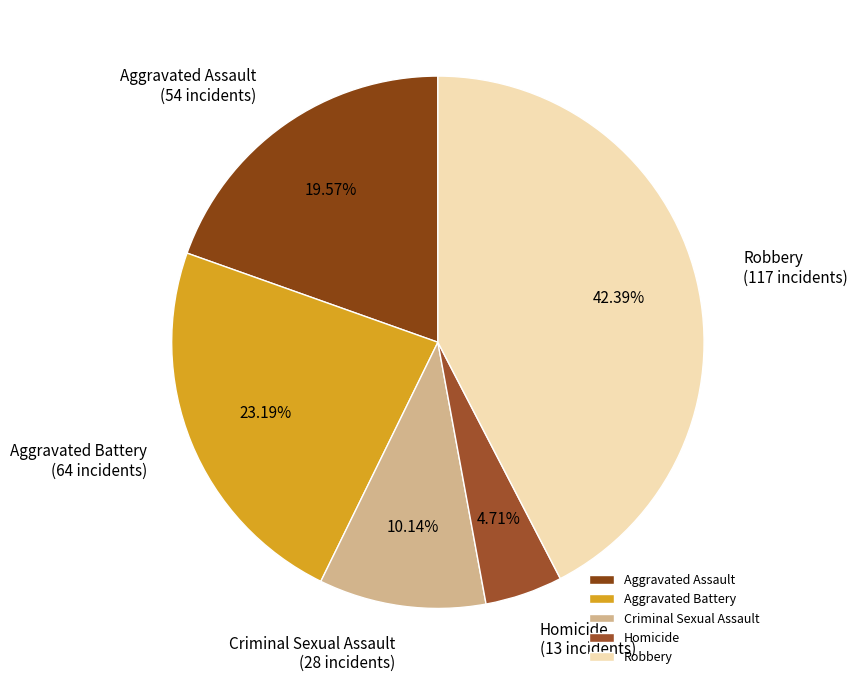

How much of the chart is everything except Aggravated Assault?

80.4%